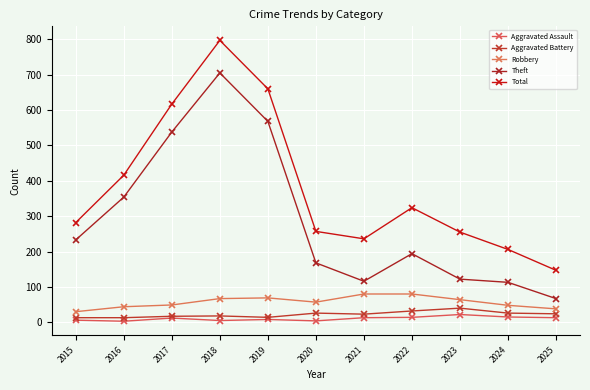

Where does the Total series first go above 282?

2016